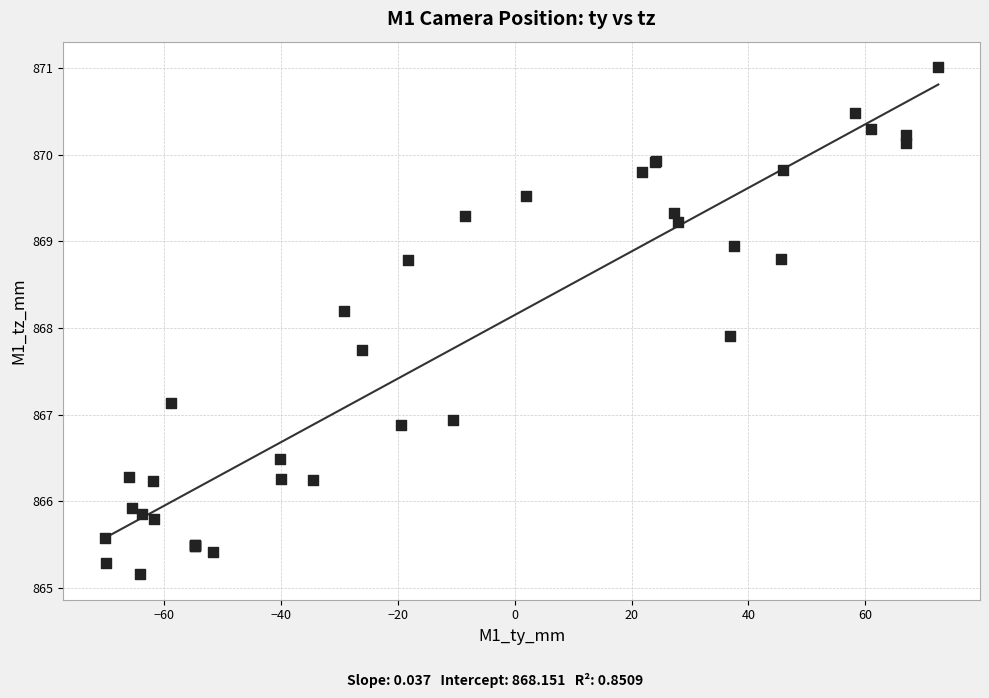

What Y value in the scatter plot is closest to 868?

867.9